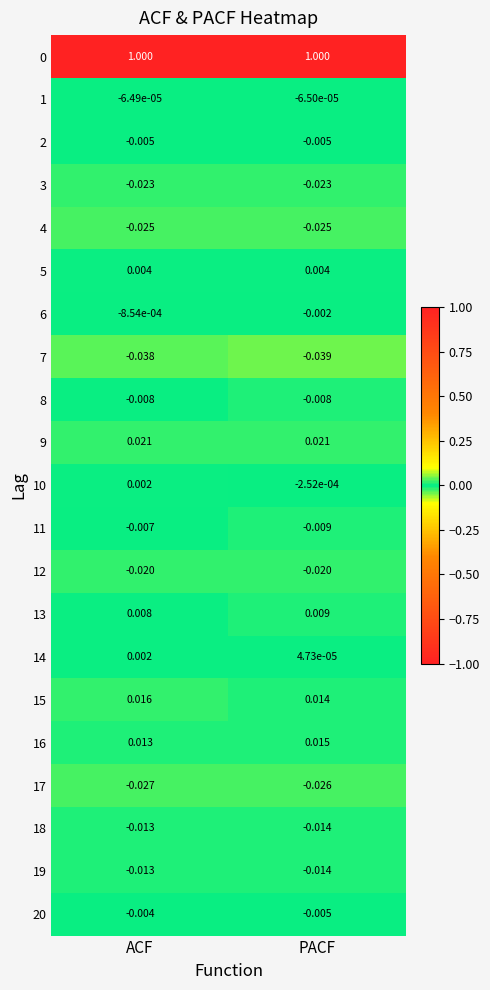

Which label corresponds to the smallest value in the chart?

PACF